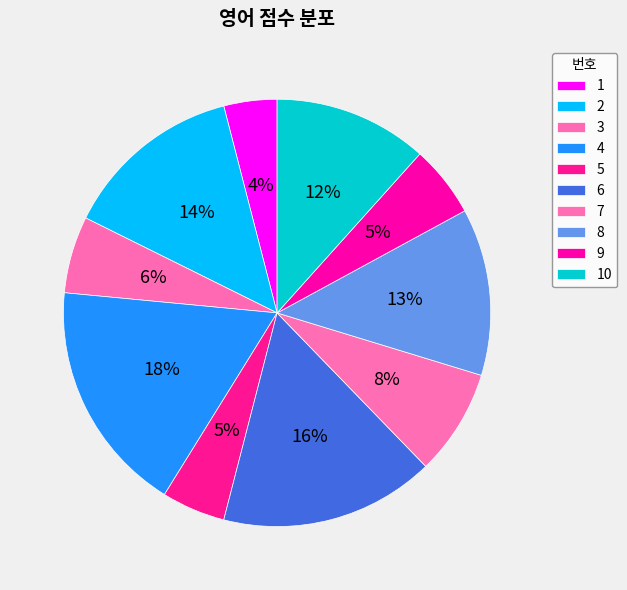

Is there a majority slice in this chart?

No